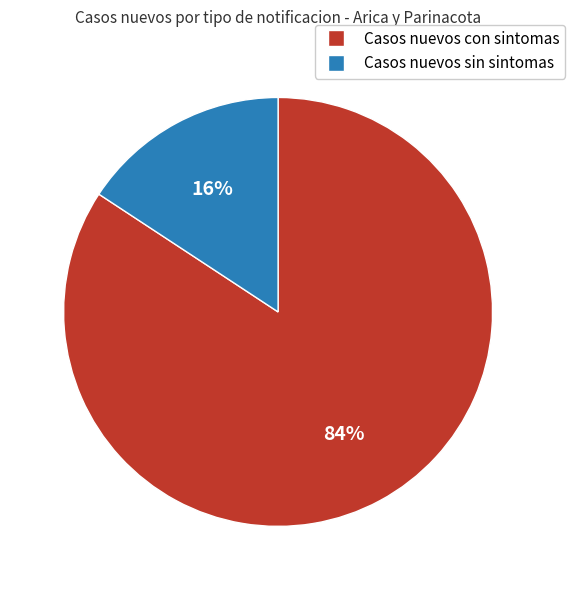

What is the smallest slice in the pie chart?

Casos nuevos sin sintomas